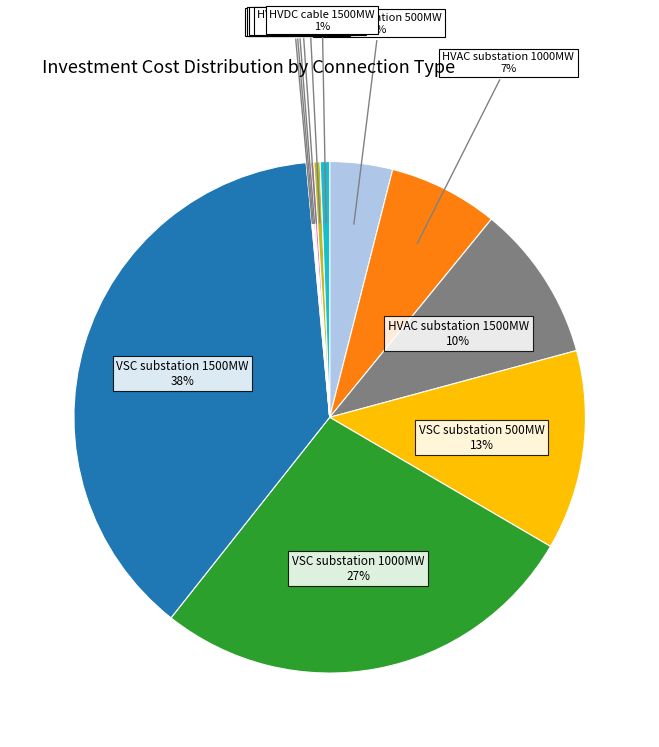

What percentage is the HVDC cable 1500MW slice, to the nearest percent?

1%